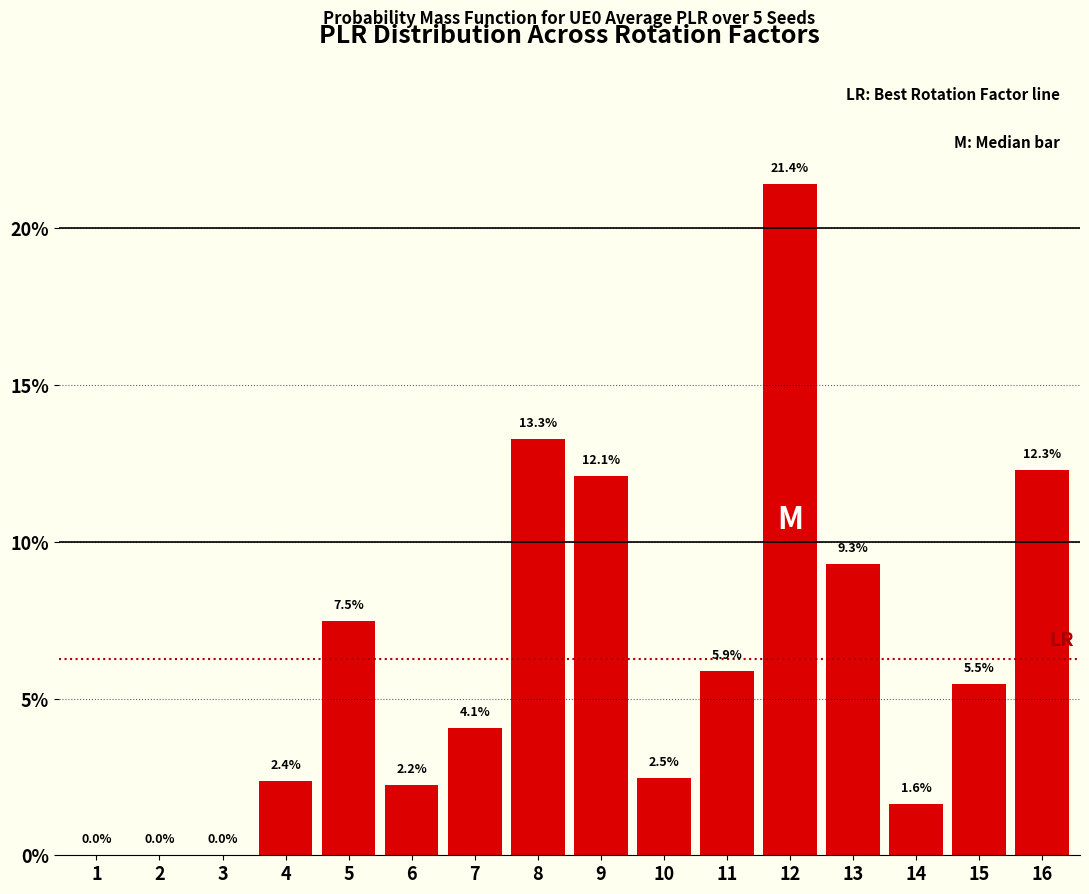

Which category has the highest value across all series?

12